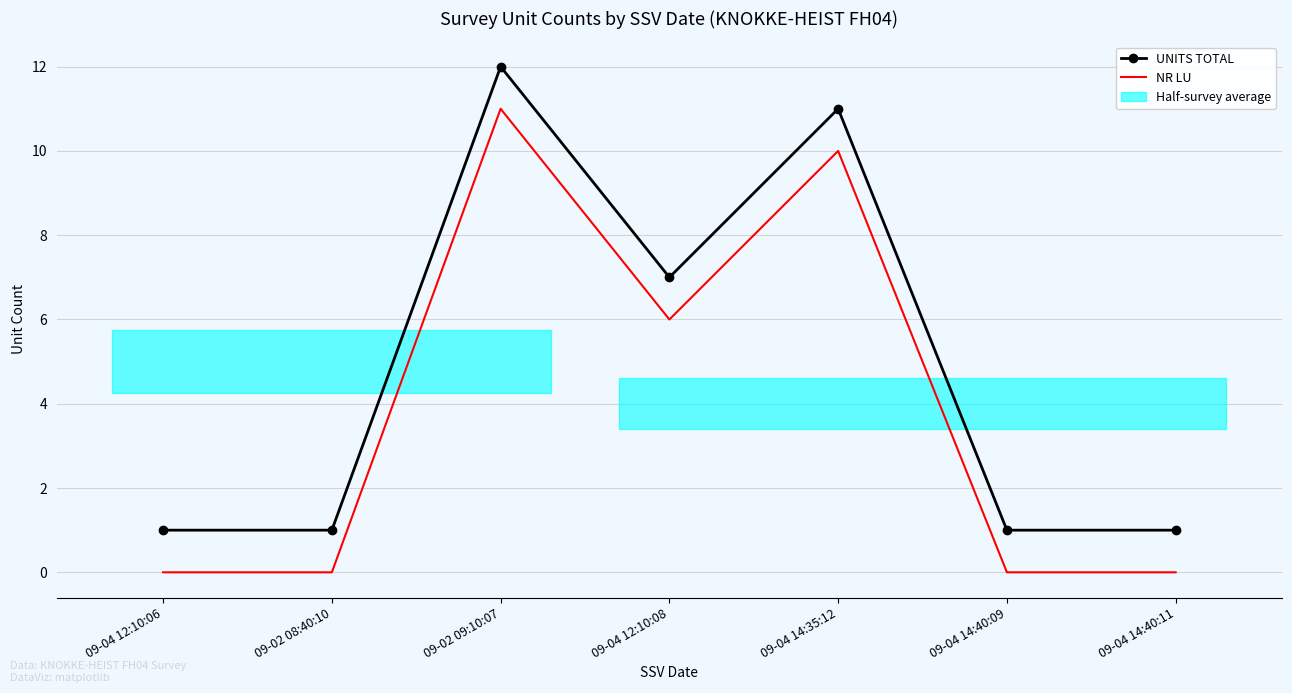

What is the label of the 2nd point from the right?

09-04 14:40:09